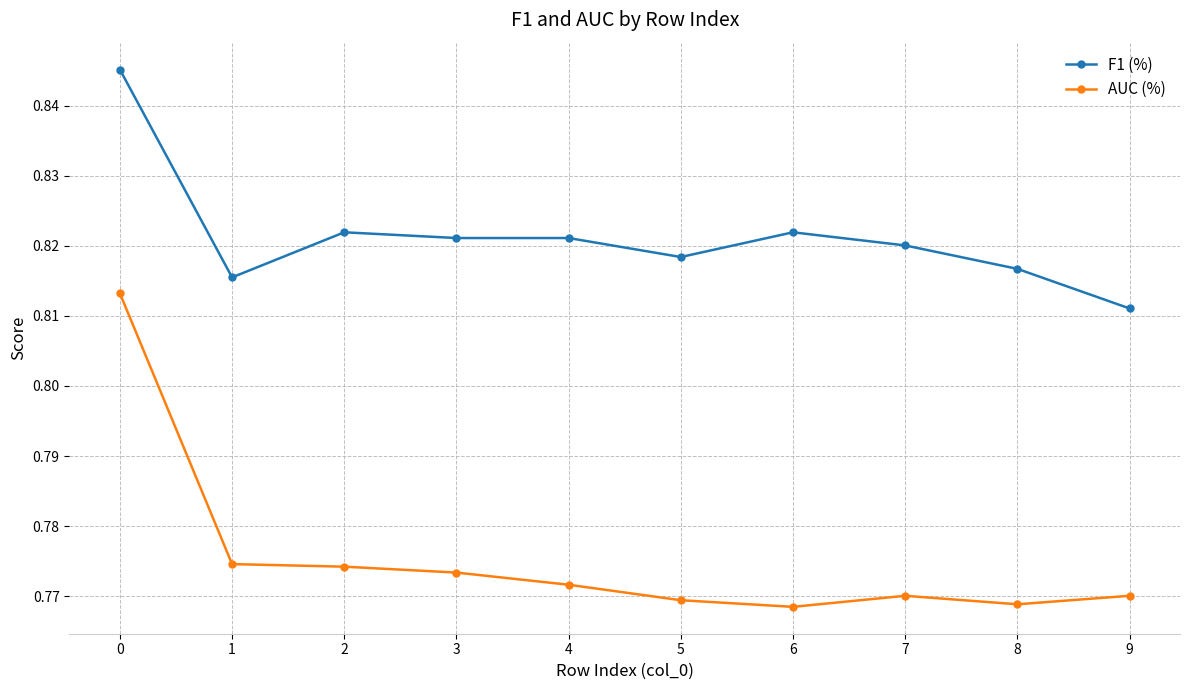

Which category has the lowest value in the F1 (%) series?

9